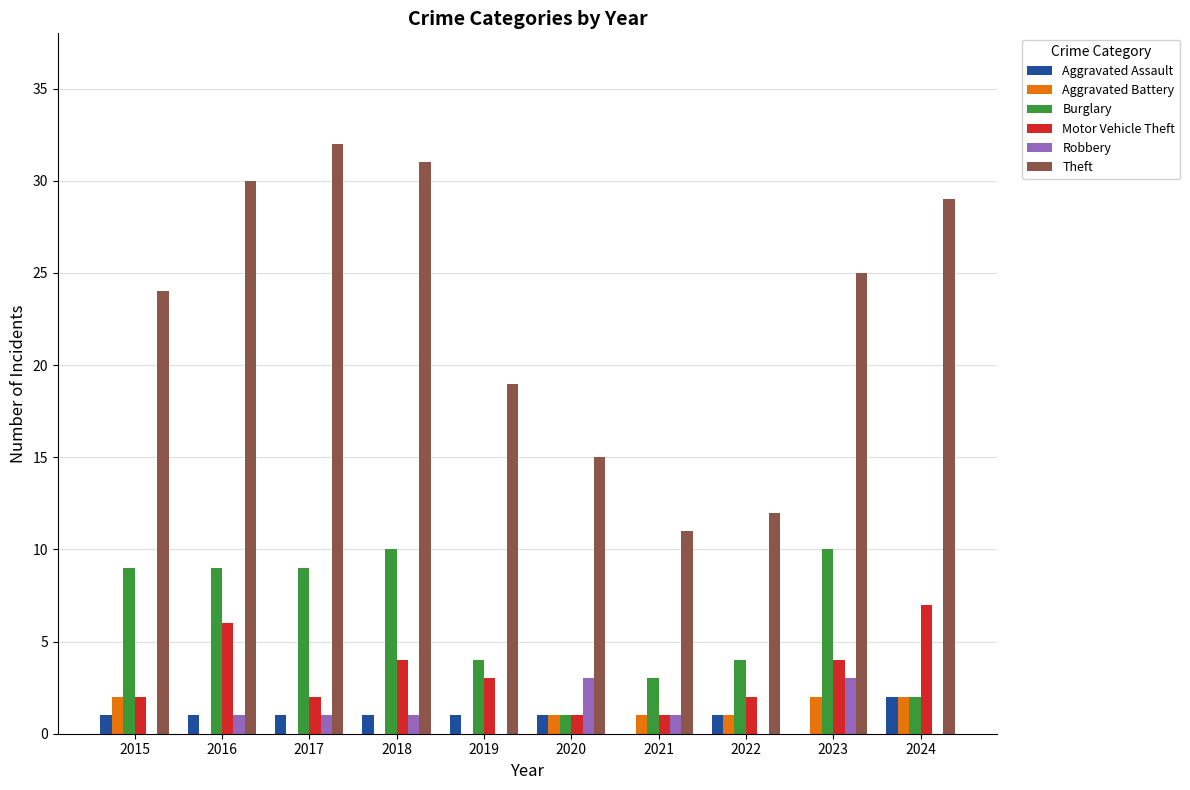

Which series has the widest spread of values?

Theft